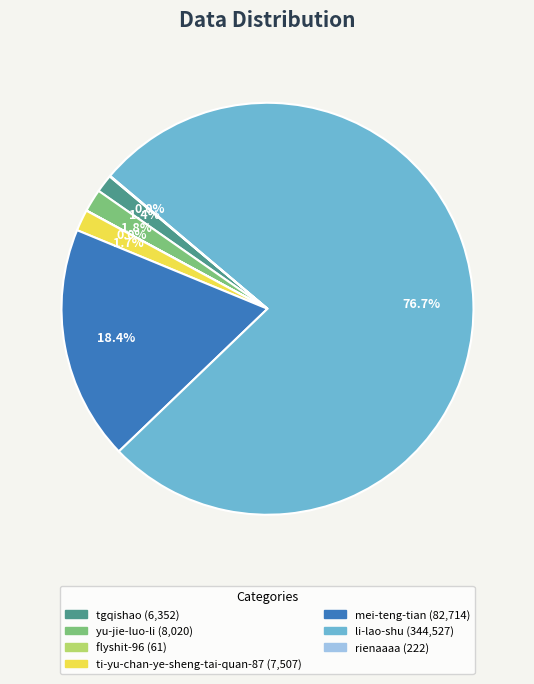

What is the largest slice in the pie chart?

li-lao-shu